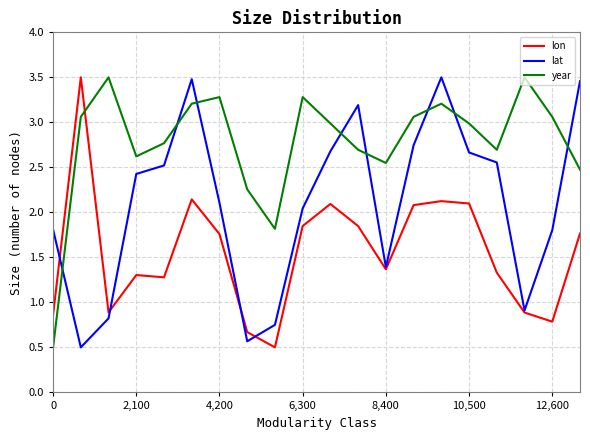

List the series in order of their overall mean, highest first.

year, lat, lon